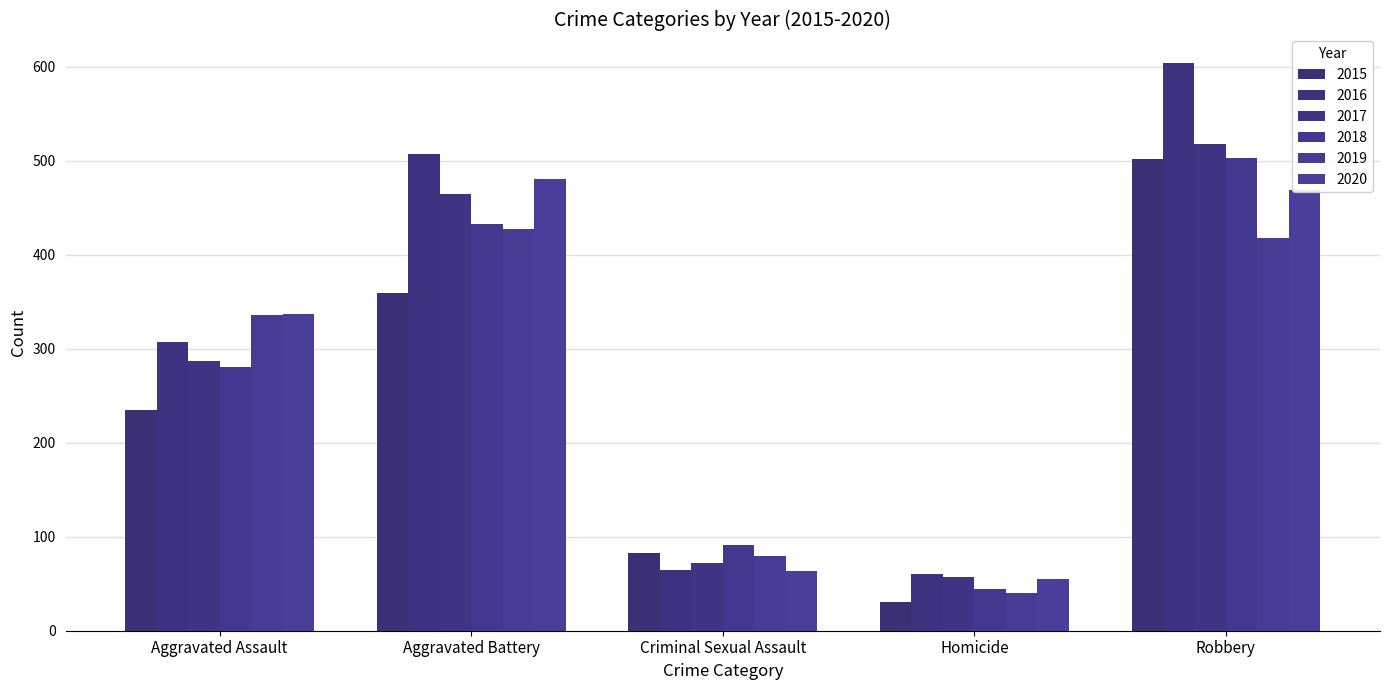

Reading right to left, list all the values displayed in this chart.

2015: Robbery=502	Homicide=31	Criminal Sexual Assault=83	Aggravated Battery=359	Aggravated Assault=235
2016: Robbery=604	Homicide=60	Criminal Sexual Assault=65	Aggravated Battery=507	Aggravated Assault=307
2017: Robbery=518	Homicide=57	Criminal Sexual Assault=72	Aggravated Battery=465	Aggravated Assault=287
2018: Robbery=503	Homicide=44	Criminal Sexual Assault=91	Aggravated Battery=433	Aggravated Assault=280
2019: Robbery=418	Homicide=40	Criminal Sexual Assault=80	Aggravated Battery=427	Aggravated Assault=336
2020: Robbery=469	Homicide=55	Criminal Sexual Assault=63	Aggravated Battery=480	Aggravated Assault=337